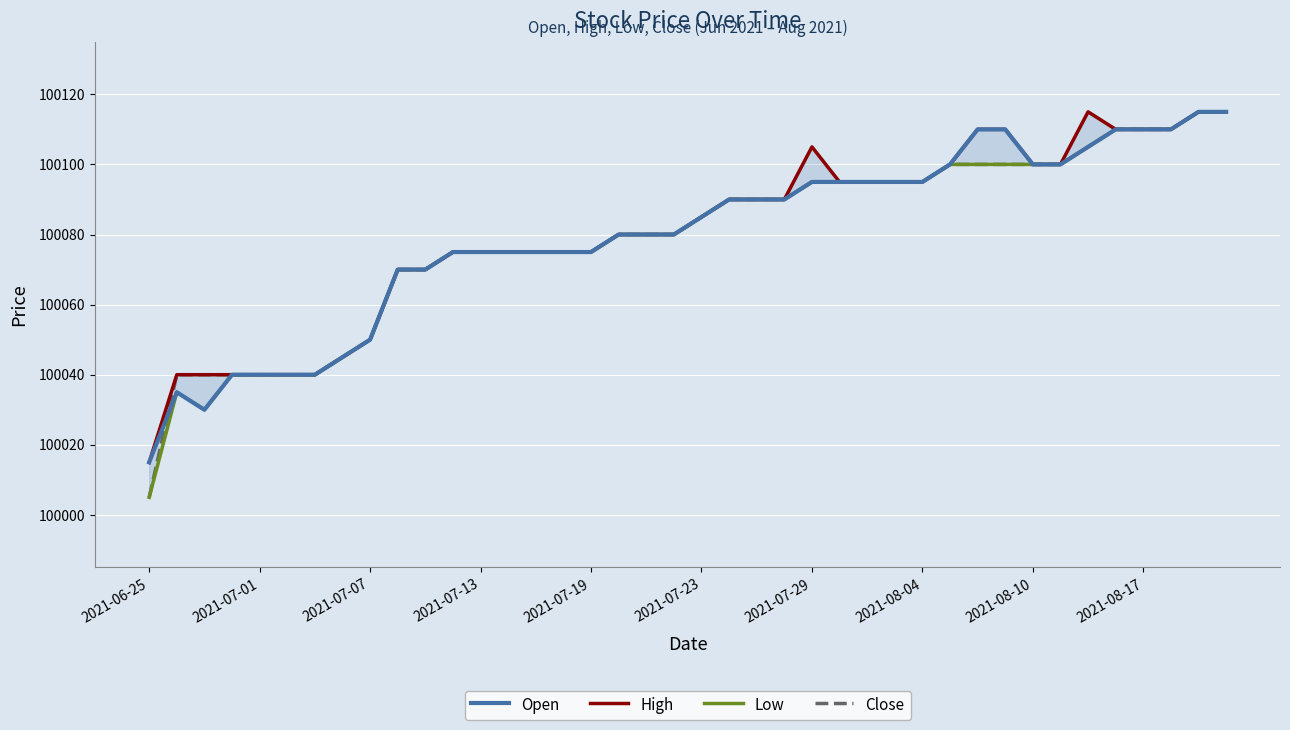

Rank the series by their maximum value, from lowest to highest.

Open, High, Low, Close